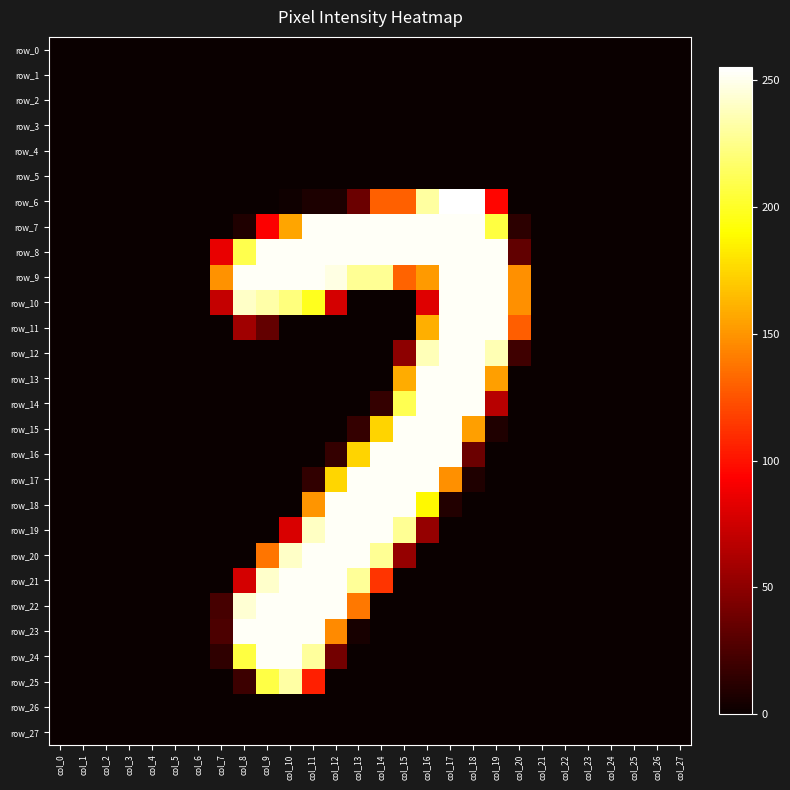

True or false: row_18 has a value of 0 at col_5.

True